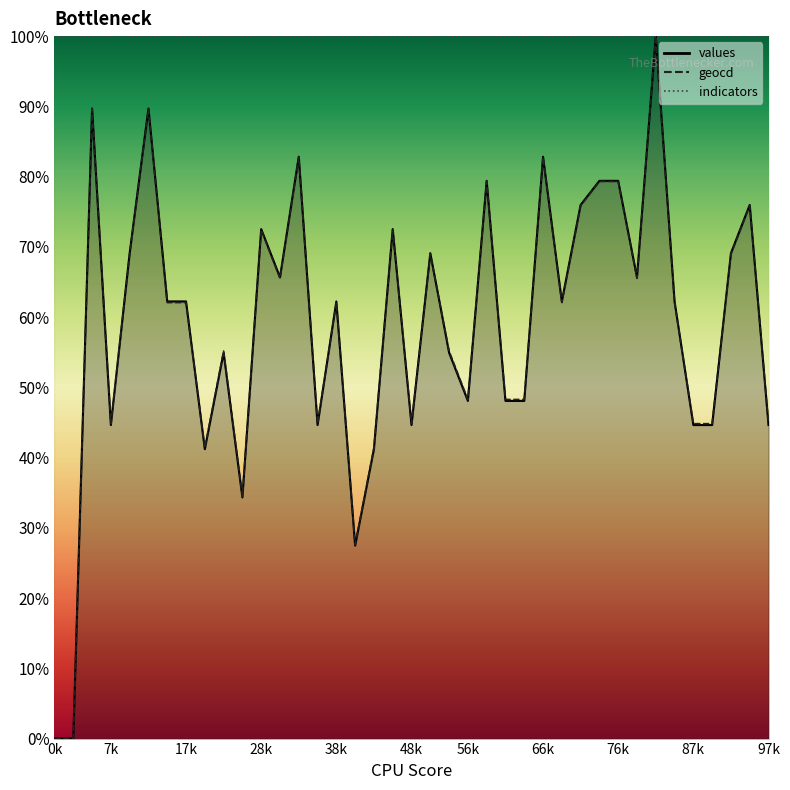

True or false: geocd and values cross at least once.

True